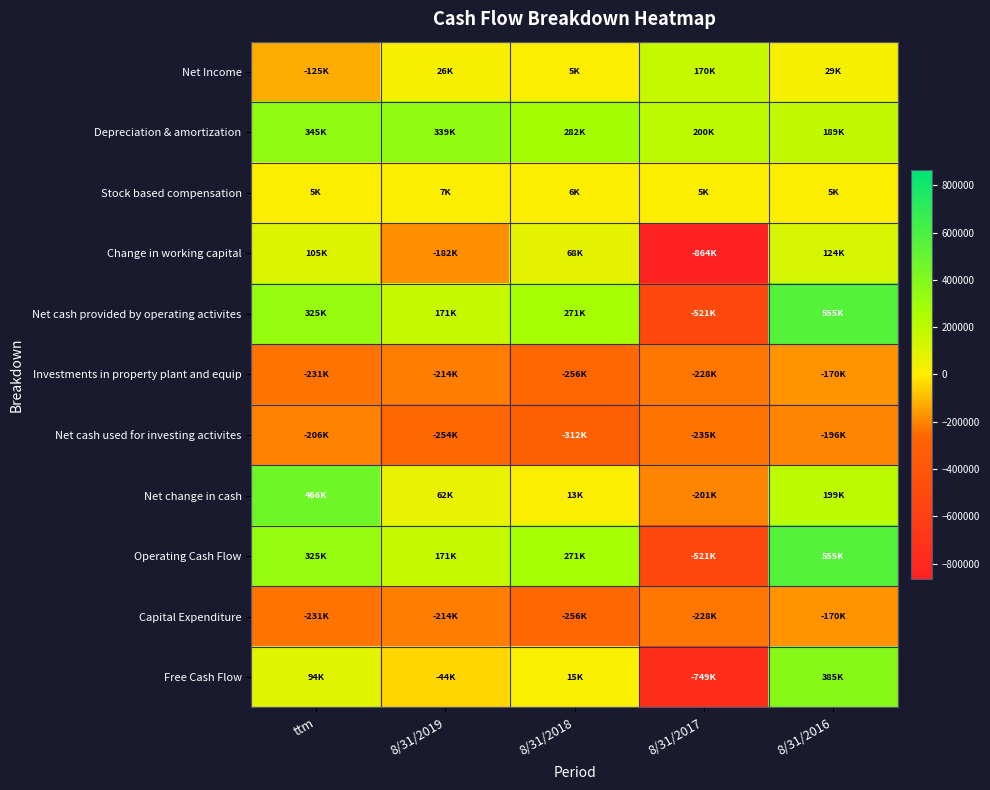

What is the spread (max minus min) of values at ttm?

697004